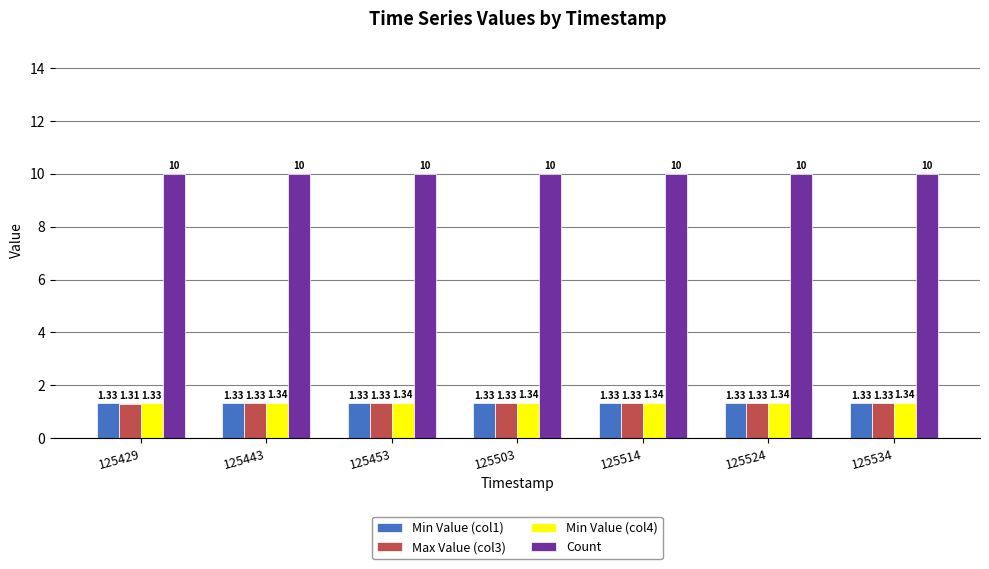

Is the value of Count at 125429 greater than the value of Min Value (col1) at 125503?

Yes